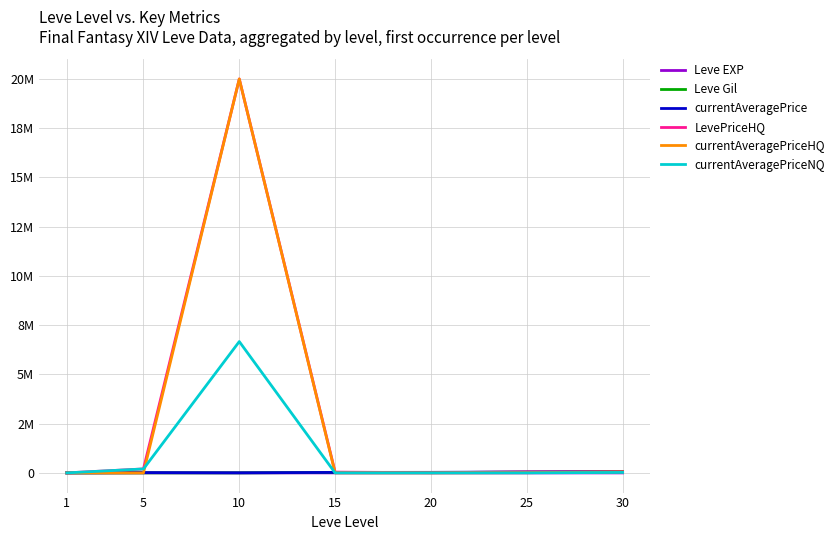

What are all the series names shown in the legend?

Leve EXP, Leve Gil, currentAveragePrice, LevePriceHQ, currentAveragePriceHQ, currentAveragePriceNQ